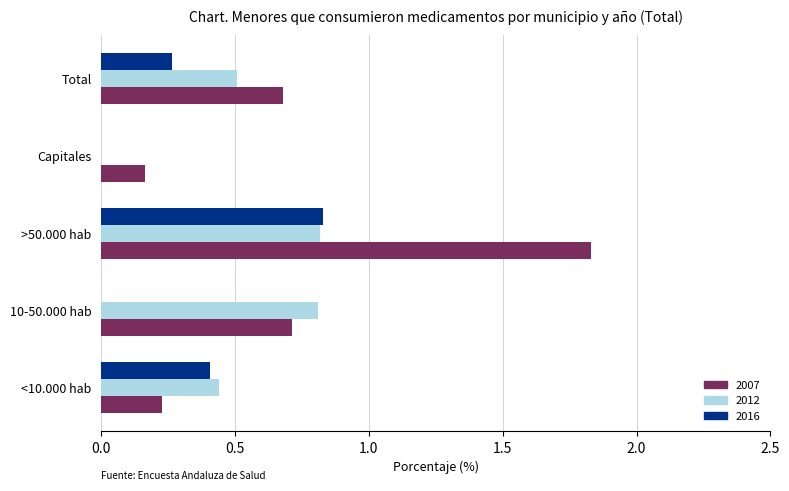

Which category has the highest value in the 2007 series?

>50.000 hab